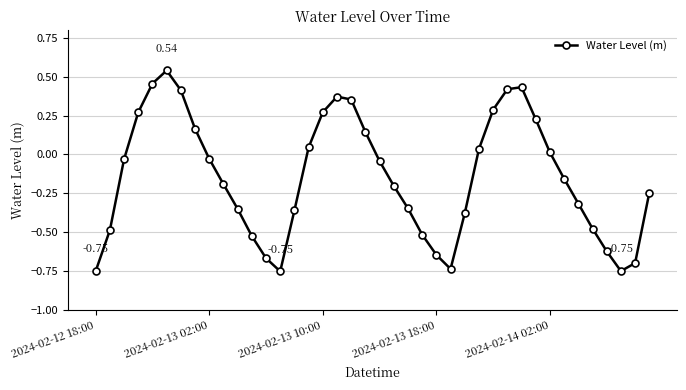

What is the difference between the maximum and minimum values?

1.3